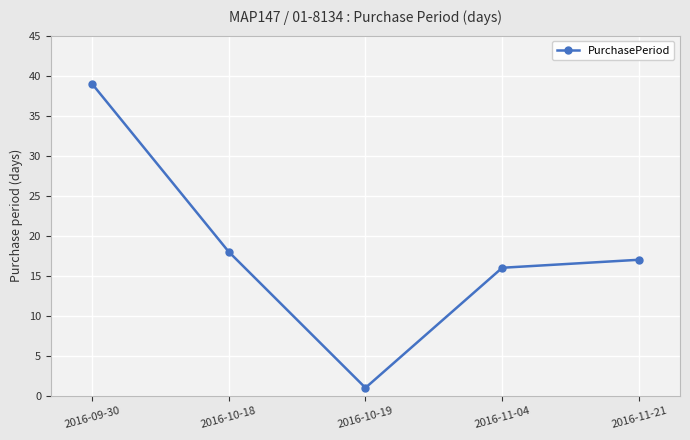

Count the number of data series in this chart.

1